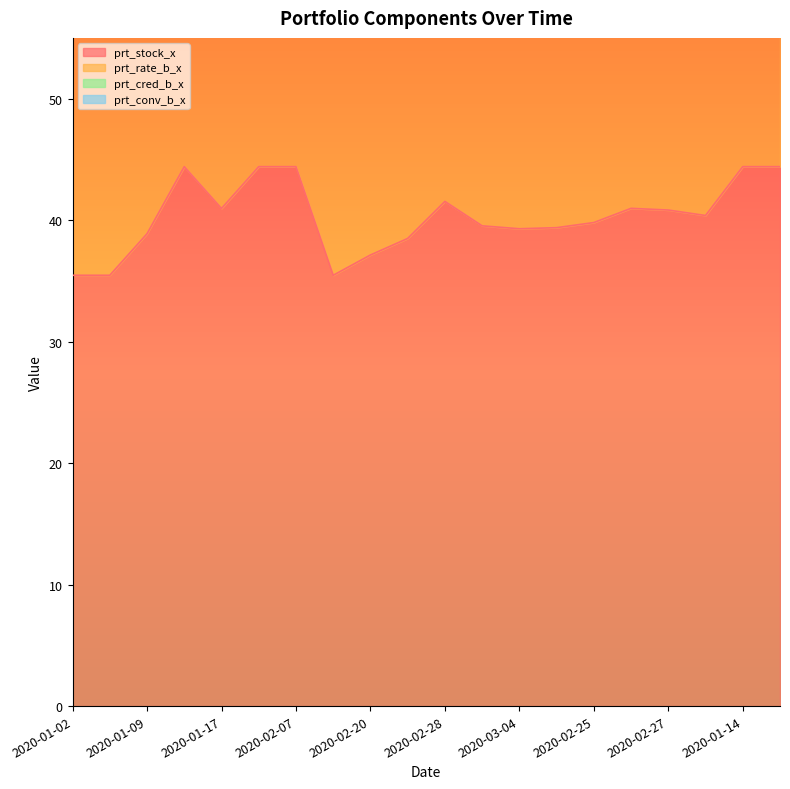

What are all the series names shown in the legend?

prt_stock_x, prt_rate_b_x, prt_cred_b_x, prt_conv_b_x